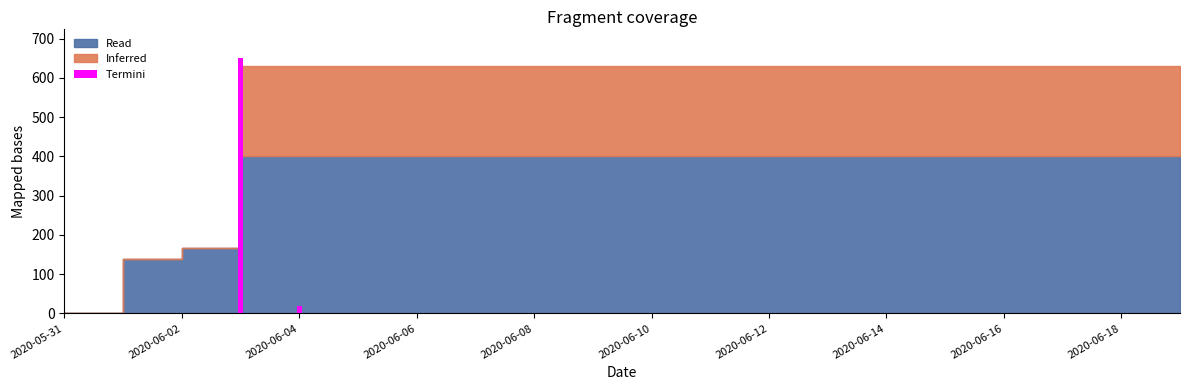

What is the maximum value shown in the chart?

650